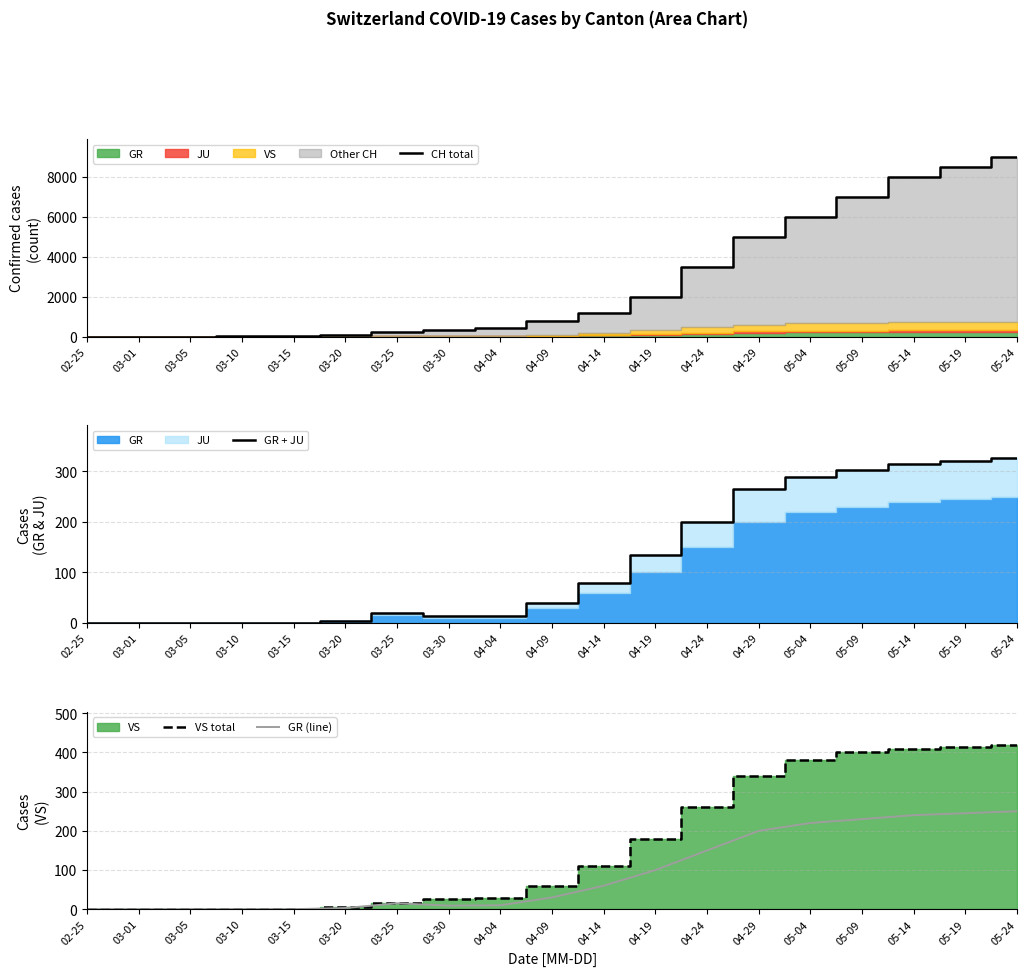

Does the chart display data point markers on the line(s)?

No